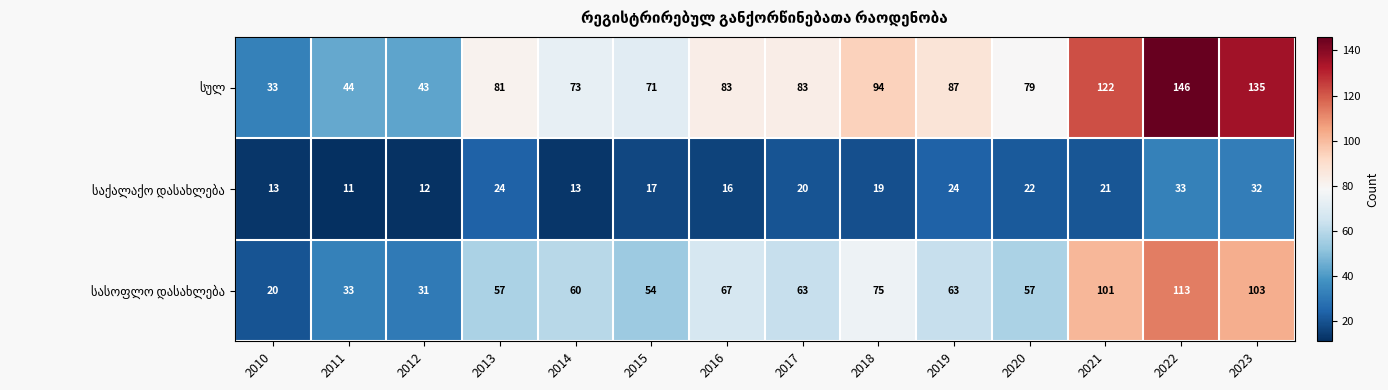

What is the smallest value displayed?

11